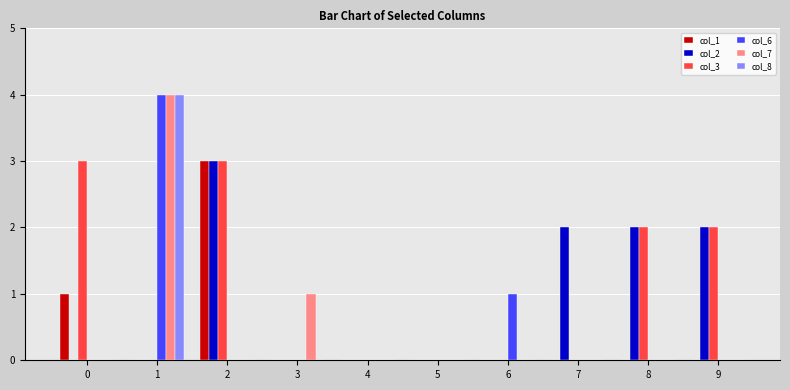

How many distinct data groups are displayed?

6